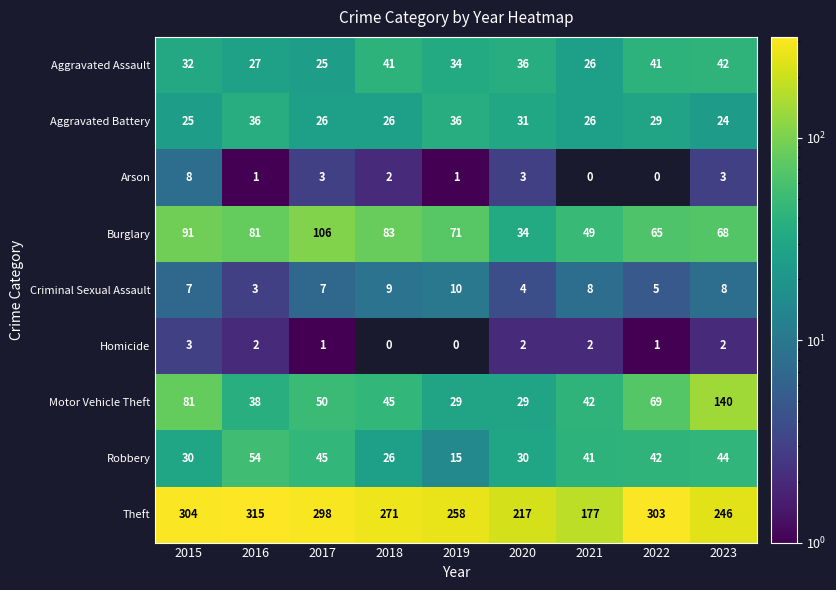

What is the difference between the Aggravated Battery values at 2016 and 2017?

10